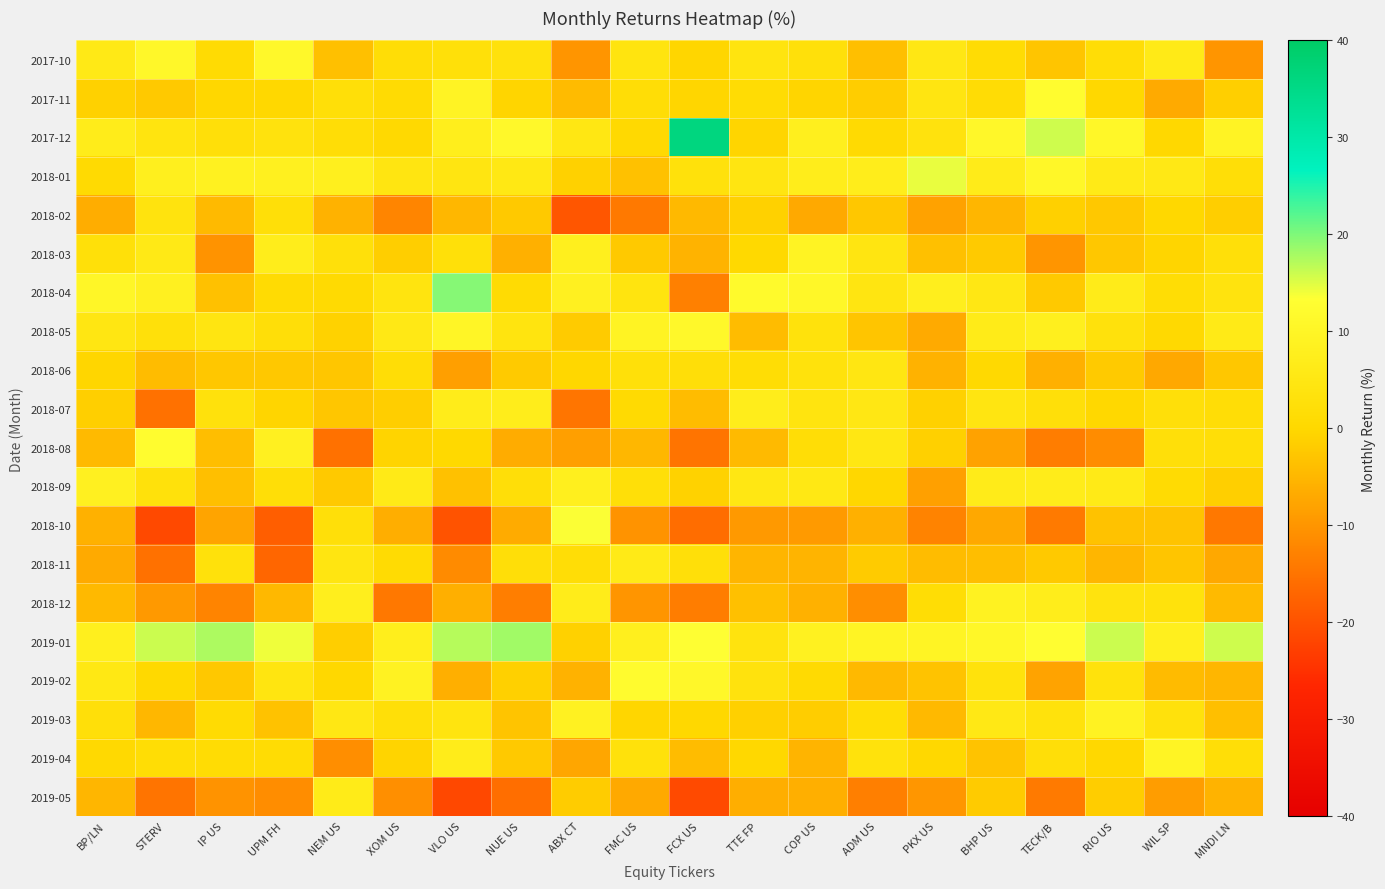

Which series has the largest total across all categories?

2019-01